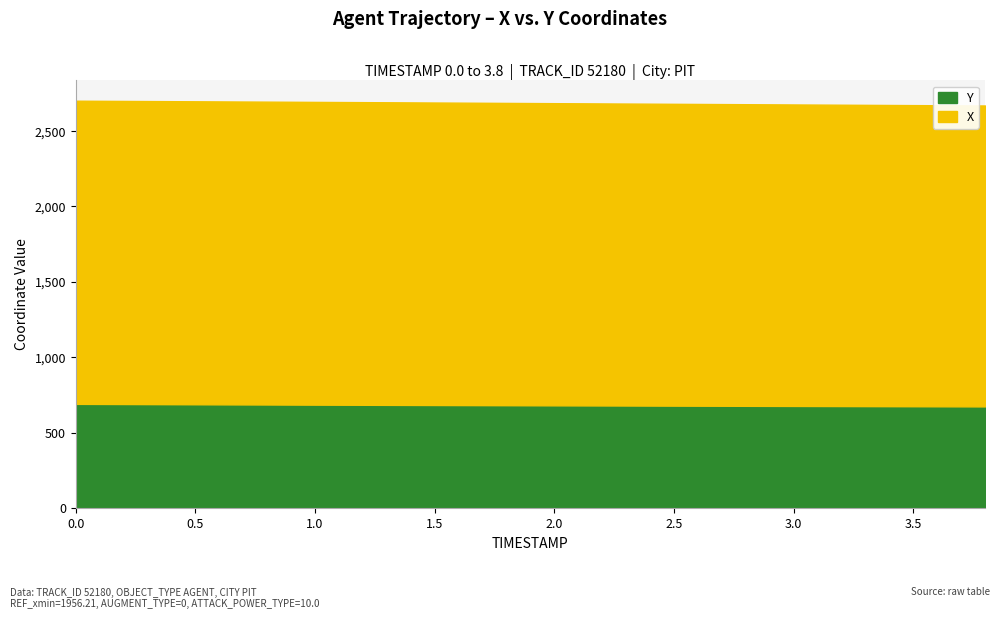

How many series are shown in this chart?

2